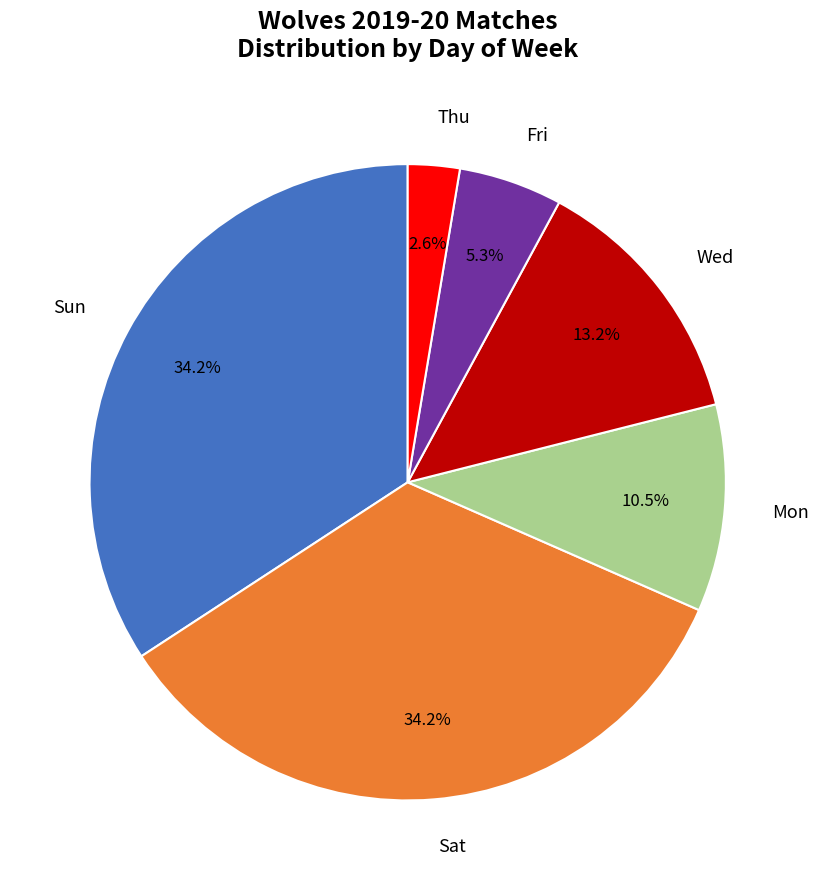

Is there any slice that represents more than half of the pie?

No